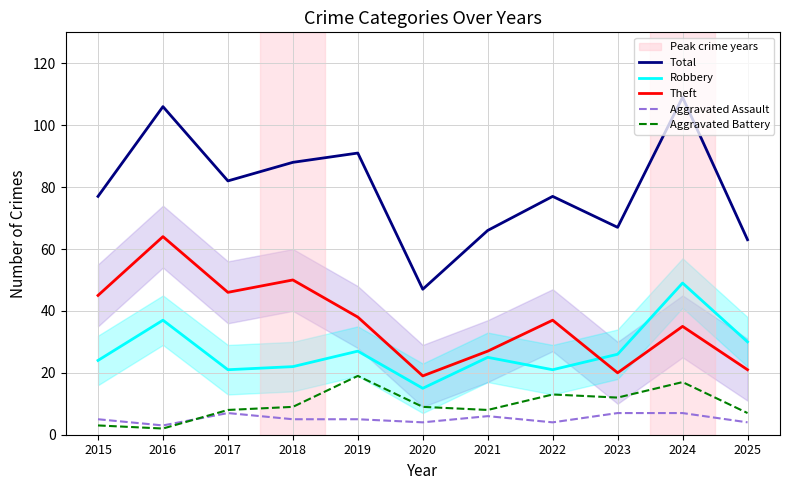

Does the chart display data point markers on the line(s)?

No